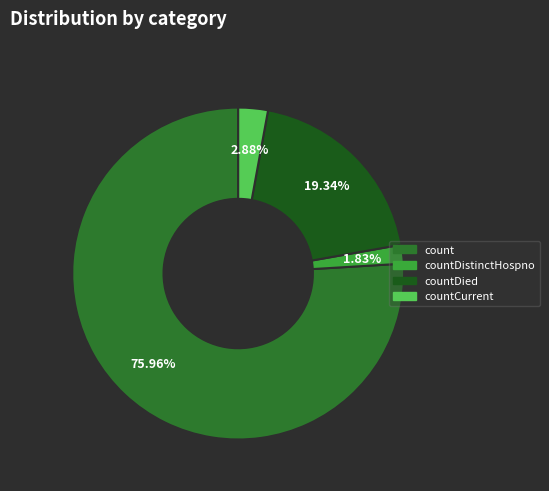

Count the number of slices in the pie.

4